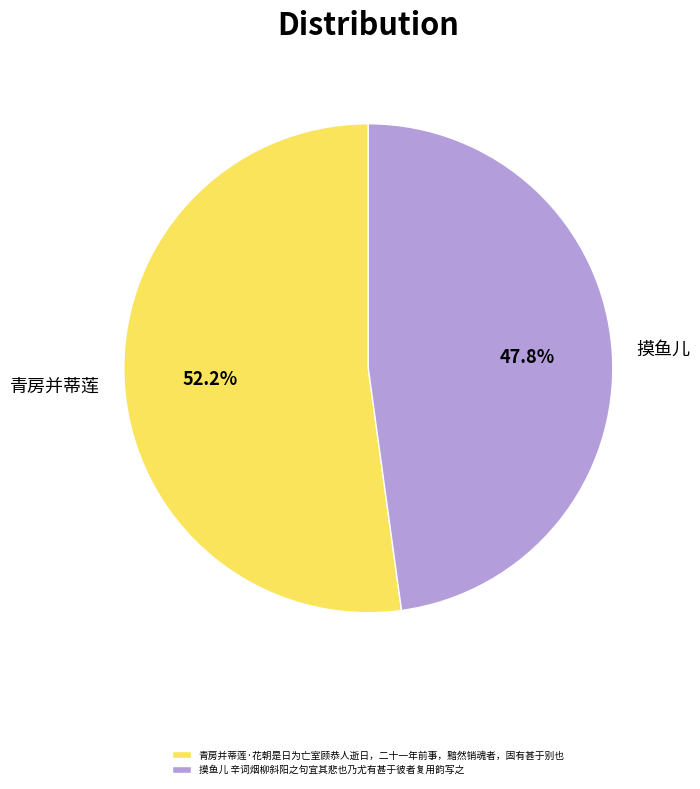

How many segments does this pie chart have?

2